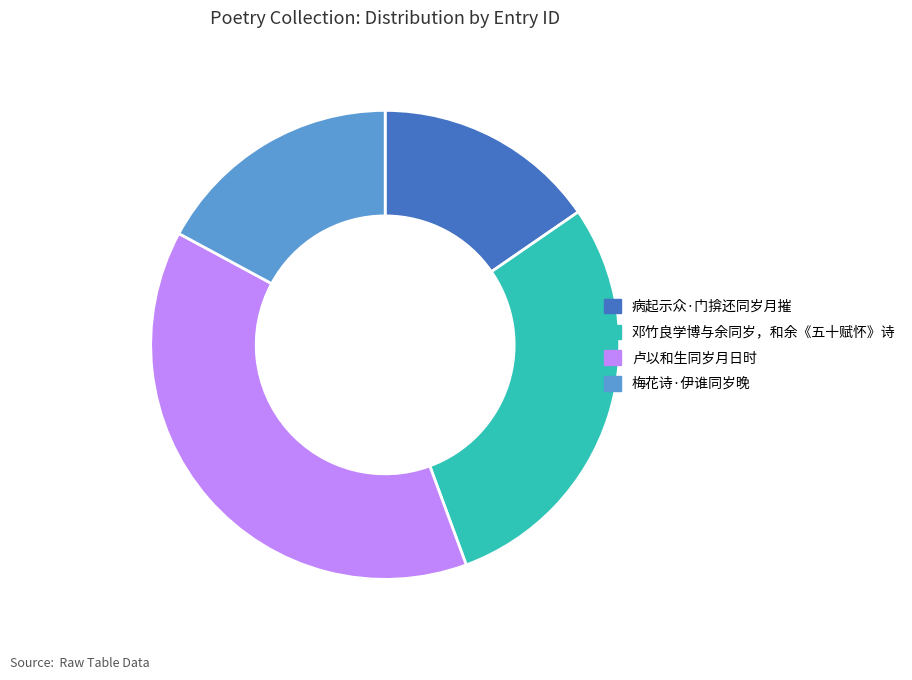

Approximately how many times larger is the value at 邓竹良学博与余同岁，和余《五十赋怀》诗 compared to 卢以和生同岁月日时?

0.8